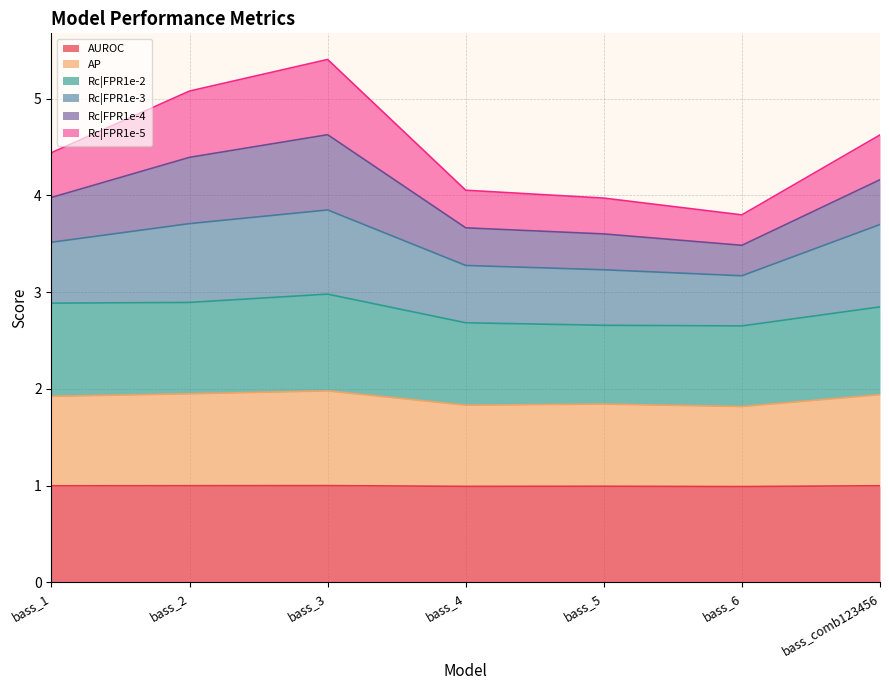

At which category is the sum across all series the highest?

bass_3